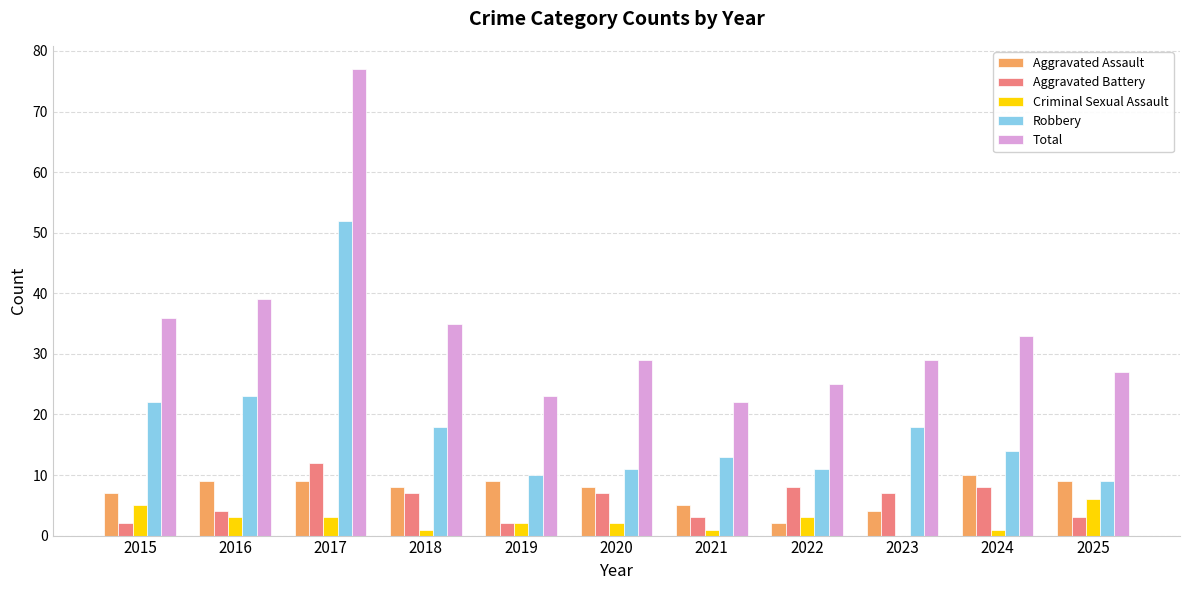

Where is Total nearest to the value 49?

2016